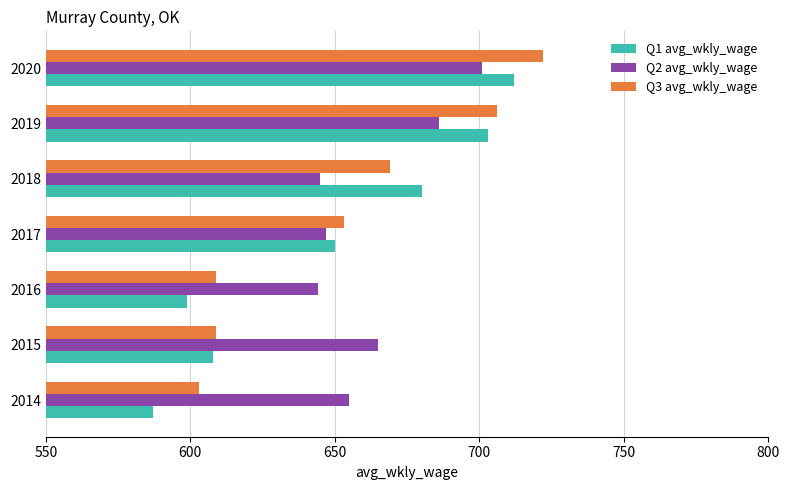

The value of Q2 avg_wkly_wage at 2018 is 645. True or false?

True